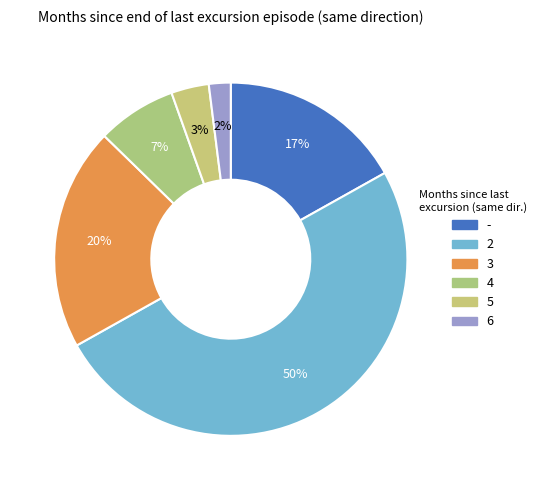

What percentage do 2 and 6 together represent?

52.0%